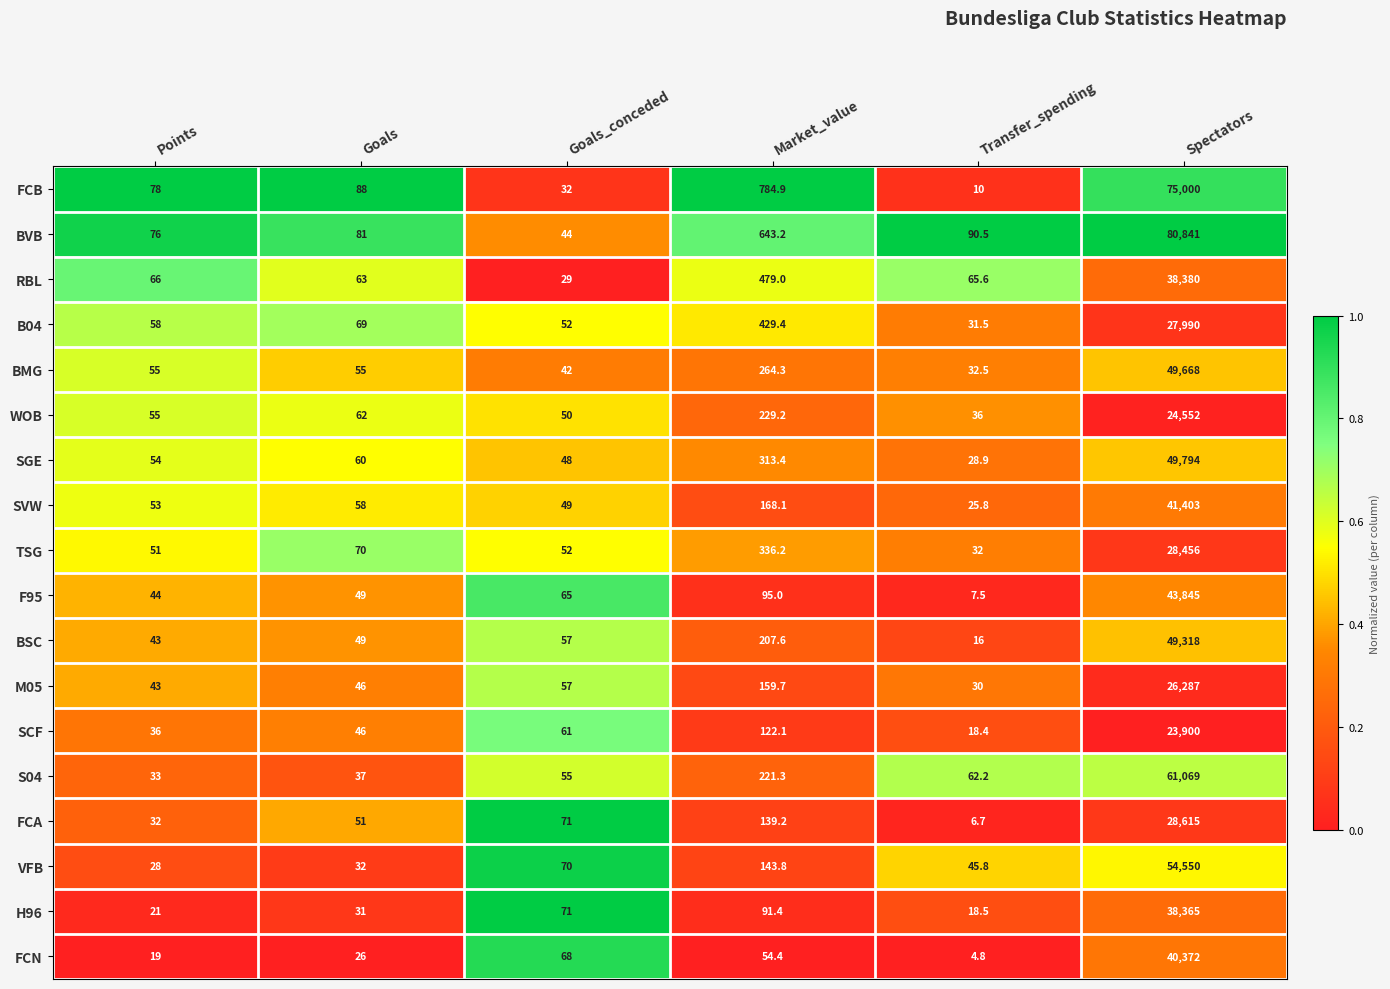

At which category does the chart reach its peak across all series?

Spectators